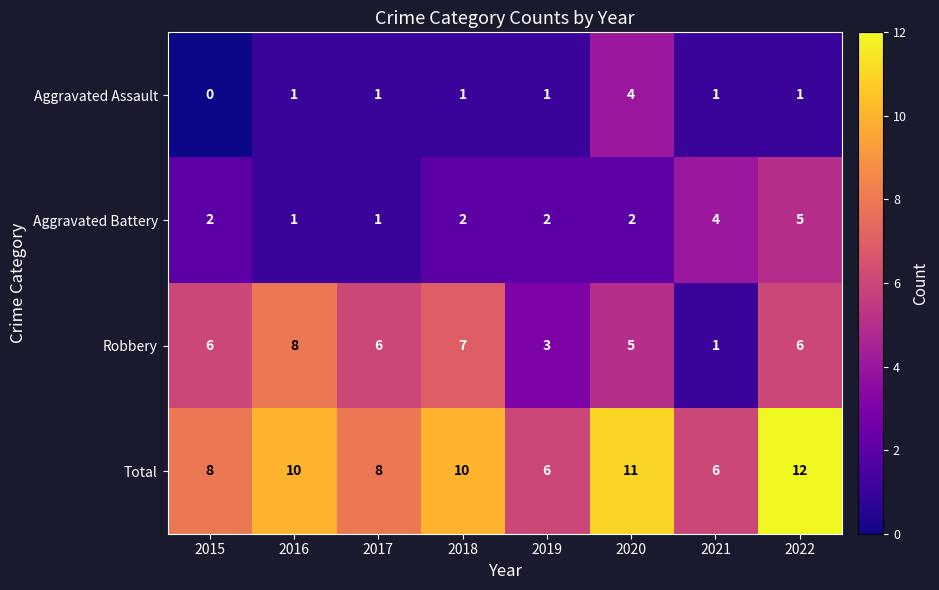

How many Aggravated Assault values are between 1 and 2?

6